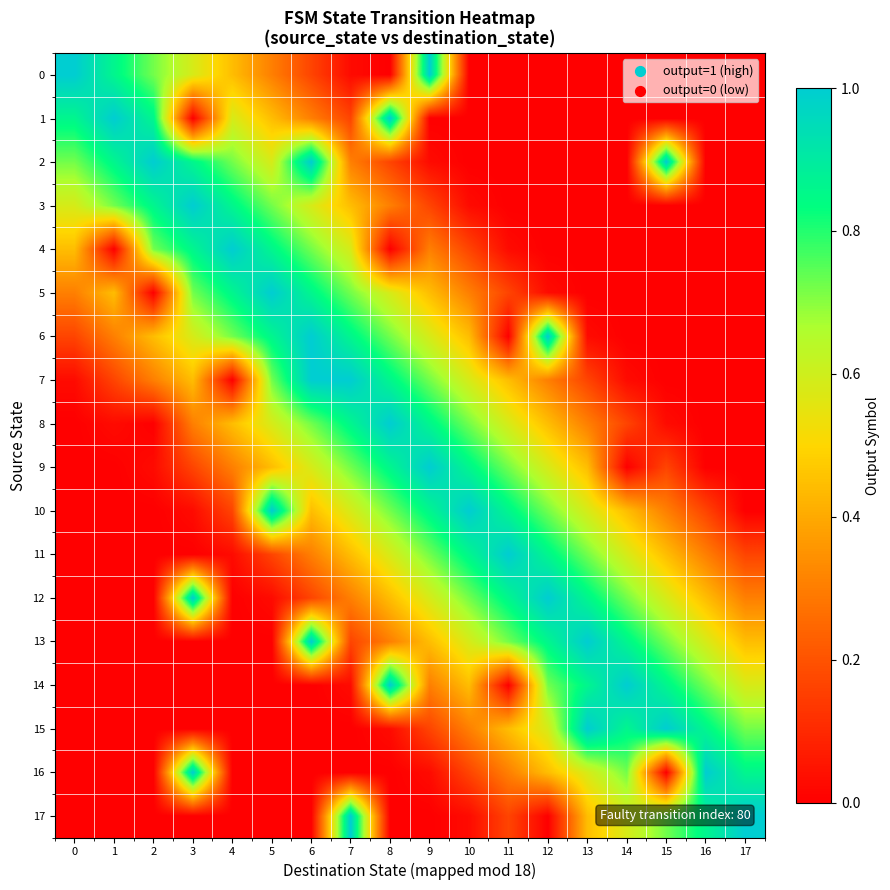

Reading left to right, what are all the values shown in this chart?

0: 0=1.0	1=0.9	2=0.7	3=0.6	4=0.4	5=0.3	6=0.2	7=0.0	8=0.0	9=1.0	10=0.0	11=0.0	12=0.0	13=0.0	14=0.0	15=0.0	16=0.0	17=0.0
1: 0=0.9	1=1.0	2=0.9	3=0.0	4=0.6	5=0.4	6=0.3	7=0.2	8=1.0	9=0.0	10=0.0	11=0.0	12=0.0	13=0.0	14=0.0	15=0.0	16=0.0	17=0.0
2: 0=0.7	1=0.9	2=1.0	3=0.9	4=0.7	5=0.6	6=1.0	7=0.3	8=0.2	9=0.0	10=0.0	11=0.0	12=0.0	13=0.0	14=0.0	15=1.0	16=0.0	17=0.0
3: 0=0.6	1=0.7	2=0.9	3=1.0	4=0.9	5=0.7	6=0.6	7=0.4	8=0.3	9=0.2	10=0.0	11=0.0	12=0.0	13=0.0	14=0.0	15=0.0	16=0.0	17=0.0
4: 0=0.4	1=0.0	2=0.7	3=0.9	4=1.0	5=0.9	6=0.7	7=0.6	8=0.0	9=0.3	10=0.2	11=0.0	12=0.0	13=0.0	14=0.0	15=0.0	16=0.0	17=0.0
5: 0=0.3	1=0.4	2=0.0	3=0.7	4=0.9	5=1.0	6=0.9	7=0.7	8=0.6	9=0.4	10=0.3	11=0.2	12=0.0	13=0.0	14=0.0	15=0.0	16=0.0	17=0.0
6: 0=0.2	1=0.3	2=0.4	3=0.6	4=0.7	5=0.9	6=1.0	7=0.9	8=0.7	9=0.6	10=0.4	11=0.0	12=1.0	13=0.0	14=0.0	15=0.0	16=0.0	17=0.0
7: 0=0.0	1=0.2	2=0.3	3=0.4	4=0.0	5=0.7	6=1.0	7=1.0	8=0.9	9=0.7	10=0.6	11=0.4	12=0.3	13=0.2	14=0.0	15=0.0	16=0.0	17=0.0
8: 0=0.0	1=0.0	2=0.0	3=0.3	4=0.4	5=0.6	6=0.7	7=0.9	8=1.0	9=0.9	10=0.7	11=0.6	12=0.4	13=0.3	14=0.2	15=0.0	16=0.0	17=0.0
9: 0=0.0	1=0.0	2=0.0	3=0.2	4=0.3	5=0.4	6=0.6	7=0.7	8=0.9	9=1.0	10=0.9	11=0.7	12=0.6	13=0.4	14=0.0	15=0.2	16=0.0	17=0.0
10: 0=0.0	1=0.0	2=0.0	3=0.0	4=0.2	5=1.0	6=0.4	7=0.6	8=0.7	9=0.9	10=1.0	11=0.9	12=0.7	13=0.6	14=0.4	15=0.3	16=0.2	17=0.0
11: 0=0.0	1=0.0	2=0.0	3=0.0	4=0.0	5=0.2	6=0.3	7=0.4	8=0.6	9=0.7	10=0.9	11=1.0	12=0.9	13=0.7	14=0.6	15=0.4	16=0.3	17=0.2
12: 0=0.0	1=0.0	2=0.0	3=1.0	4=0.0	5=0.0	6=0.2	7=0.3	8=0.4	9=0.6	10=0.7	11=0.9	12=1.0	13=0.9	14=0.7	15=0.6	16=0.4	17=0.3
13: 0=0.0	1=0.0	2=0.0	3=0.0	4=0.0	5=0.0	6=1.0	7=0.2	8=0.3	9=0.4	10=0.6	11=0.7	12=0.9	13=1.0	14=0.9	15=0.7	16=0.6	17=0.4
14: 0=0.0	1=0.0	2=0.0	3=0.0	4=0.0	5=0.0	6=0.0	7=0.0	8=1.0	9=0.3	10=0.4	11=0.0	12=0.7	13=0.9	14=1.0	15=0.9	16=0.7	17=0.6
15: 0=0.0	1=0.0	2=0.0	3=0.0	4=0.0	5=0.0	6=0.0	7=0.0	8=0.0	9=0.2	10=0.3	11=0.4	12=0.6	13=1.0	14=0.9	15=1.0	16=0.9	17=0.7
16: 0=0.0	1=0.0	2=0.0	3=1.0	4=0.0	5=0.0	6=0.0	7=0.0	8=0.0	9=0.0	10=0.2	11=0.3	12=0.4	13=0.6	14=0.7	15=0.0	16=1.0	17=0.9
17: 0=0.0	1=0.0	2=0.0	3=0.0	4=0.0	5=0.0	6=0.0	7=1.0	8=0.0	9=0.0	10=0.0	11=0.2	12=0.0	13=0.4	14=0.6	15=0.7	16=0.9	17=1.0